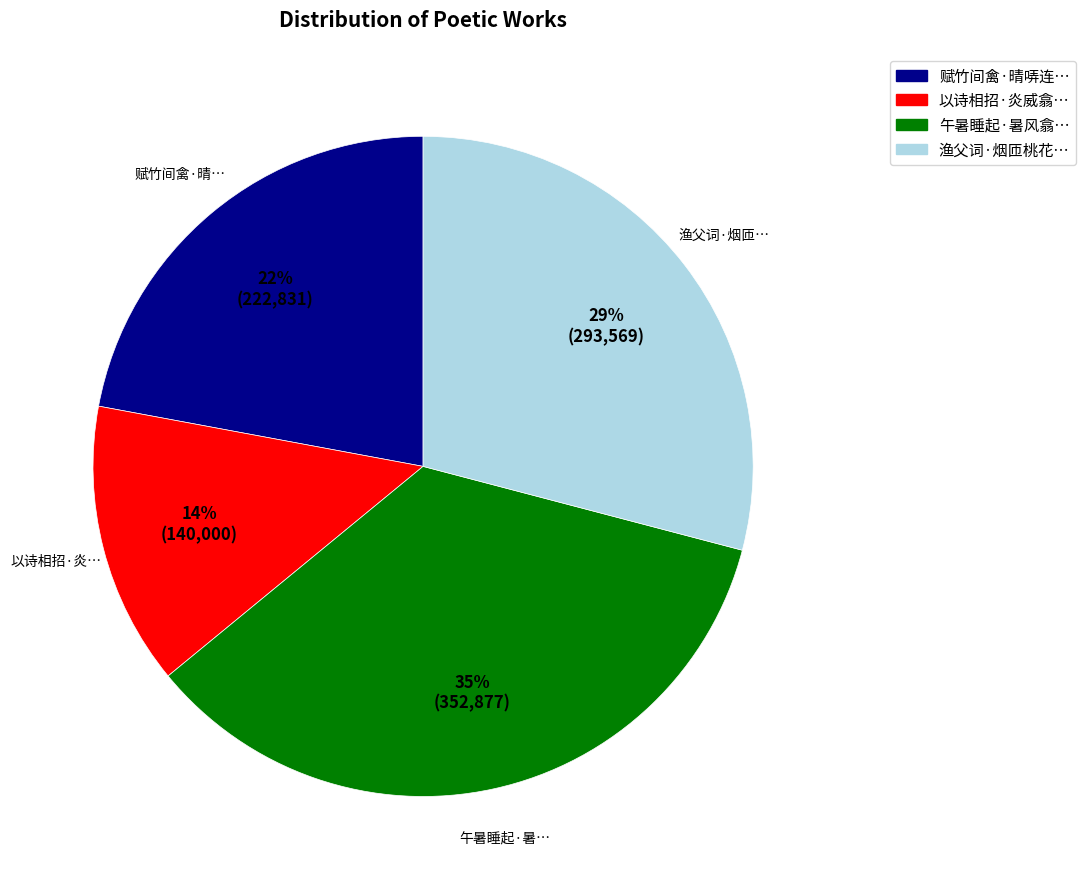

How many slices are in this pie chart?

4